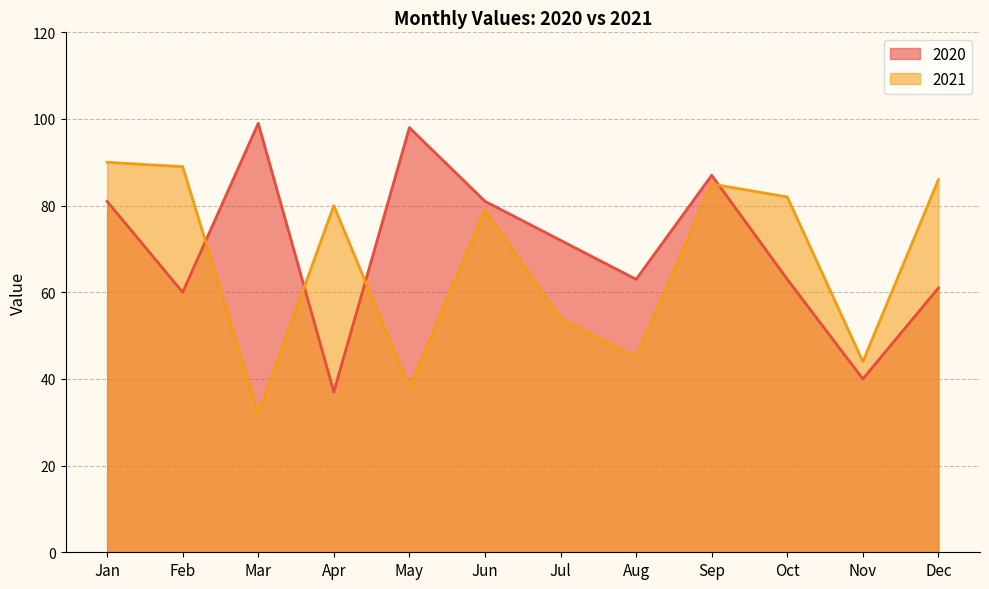

What is the total value across all series at Feb?

149